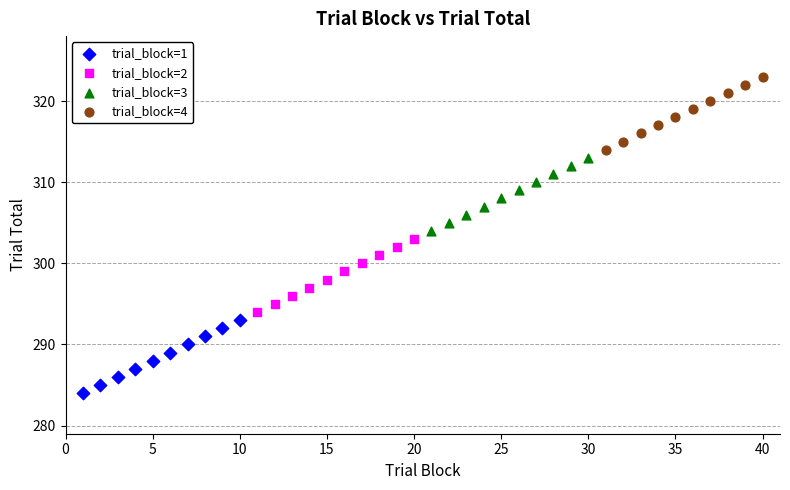

What are all the series names shown in the legend?

trial_block=1, trial_block=2, trial_block=3, trial_block=4